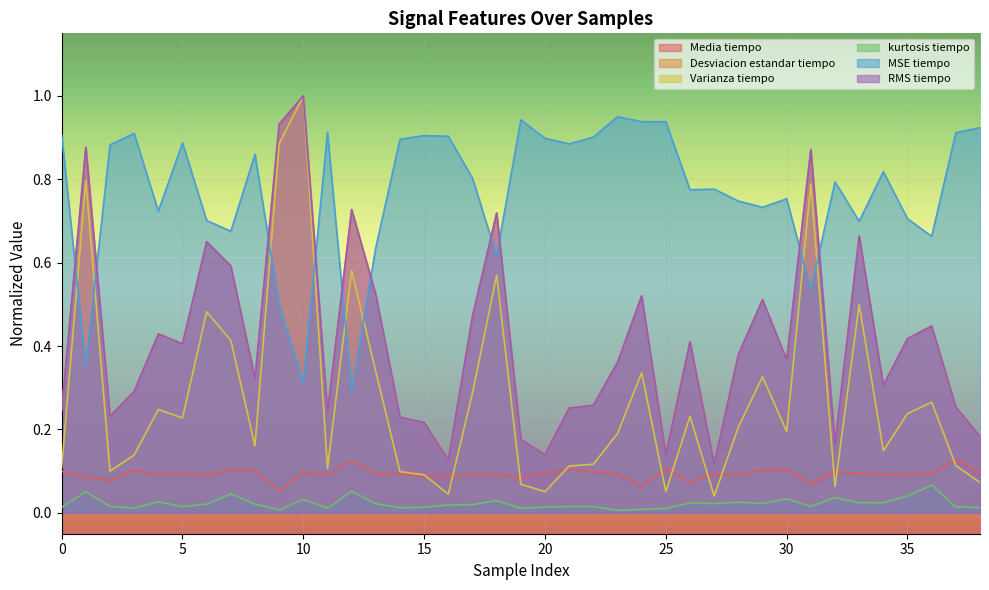

In Varianza tiempo, how many points are lower than both neighbors (excluding endpoints)?

11